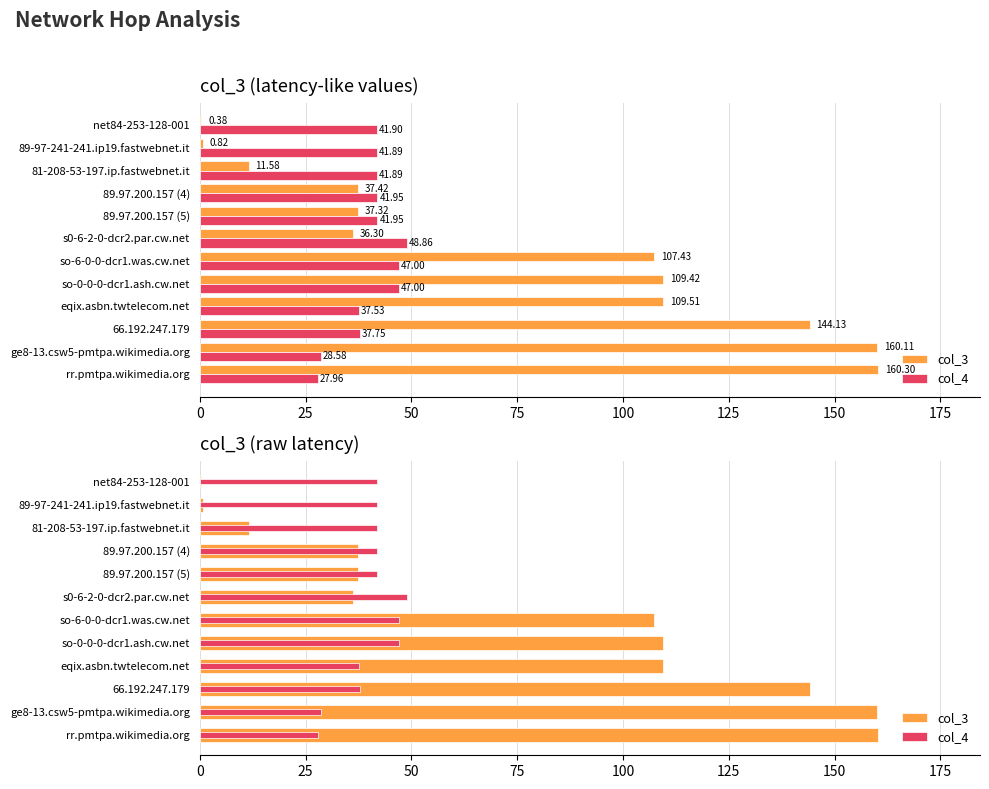

How many data points in col_4 are above 41?

8